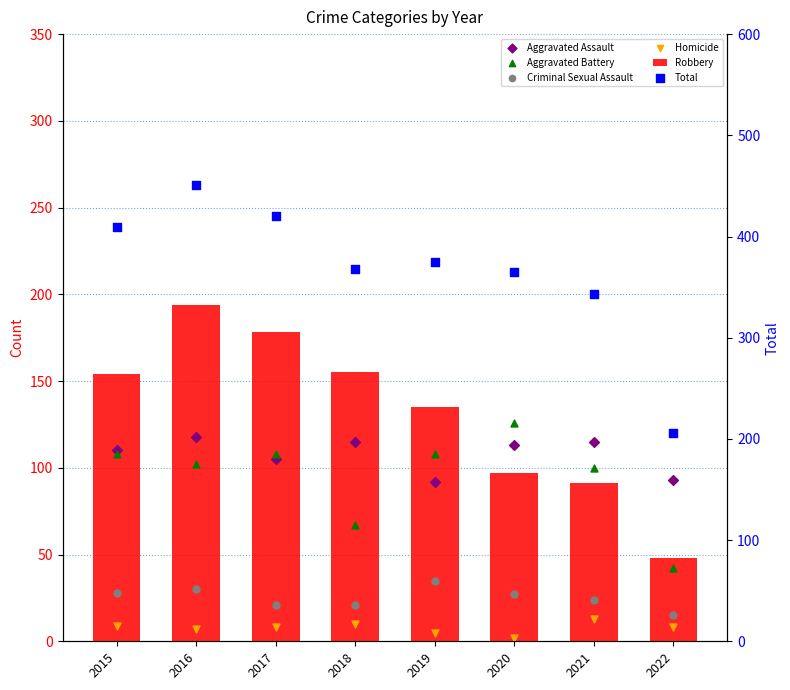

Which series reaches the minimum Y coordinate?

Homicide